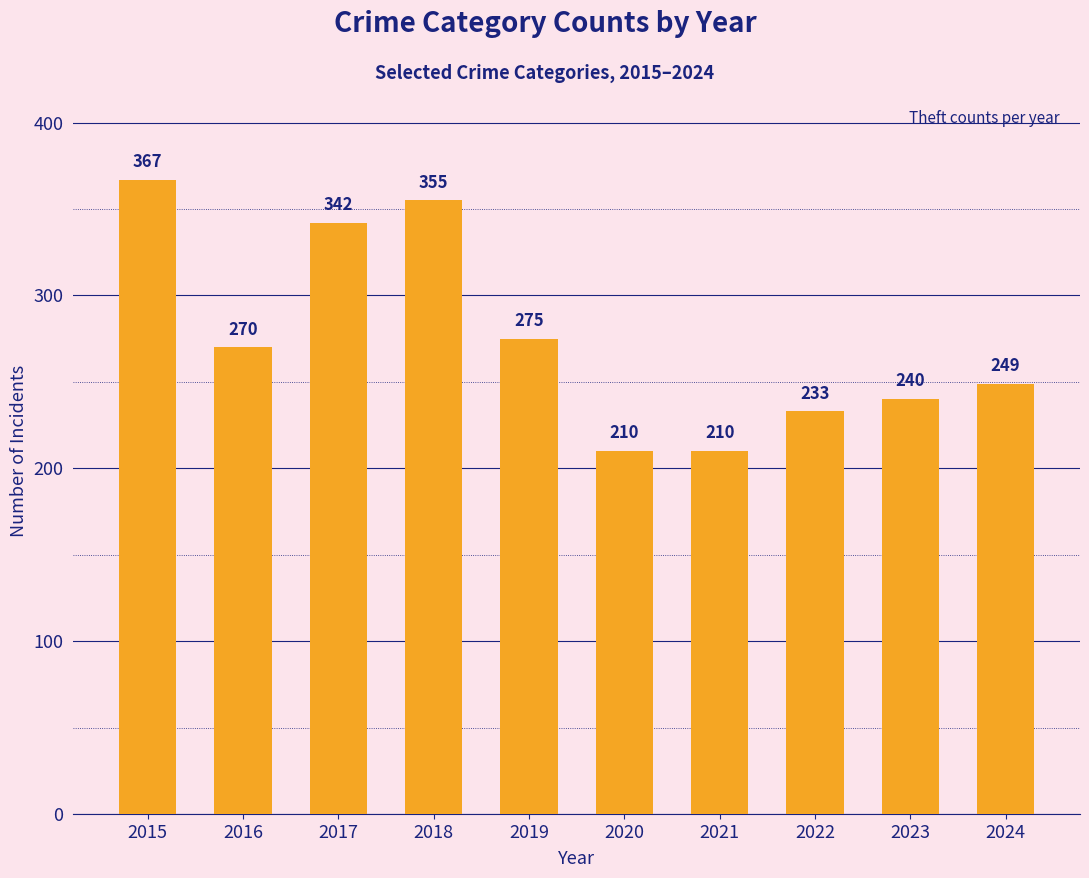

What value does the data have at 2019?

275